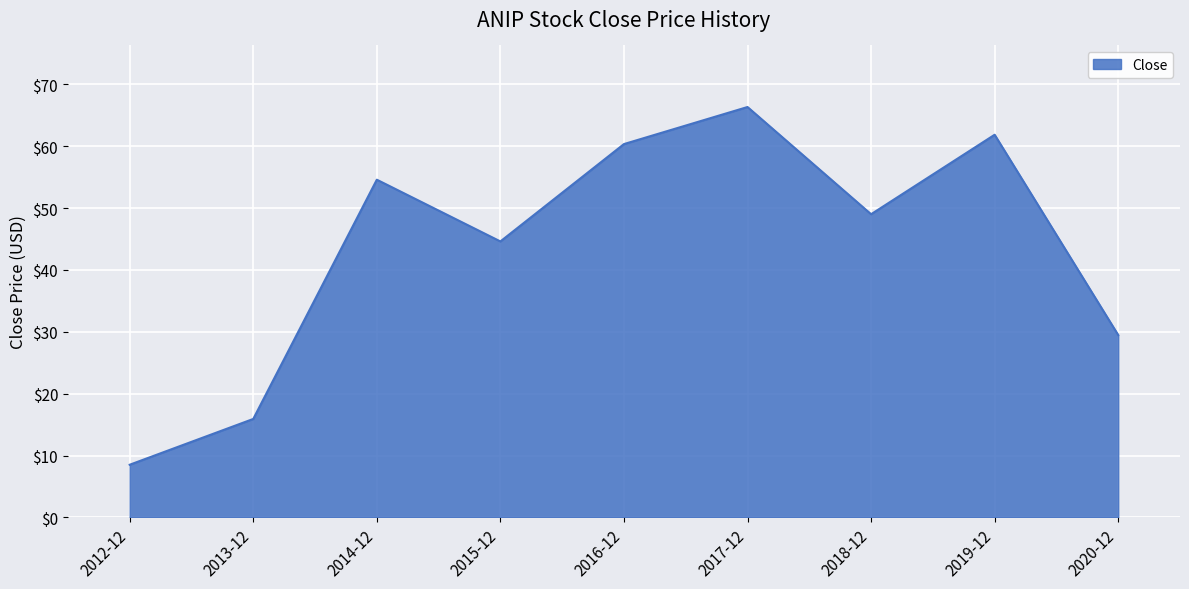

True or false: the data shows 8.5 at 2012-12.

True